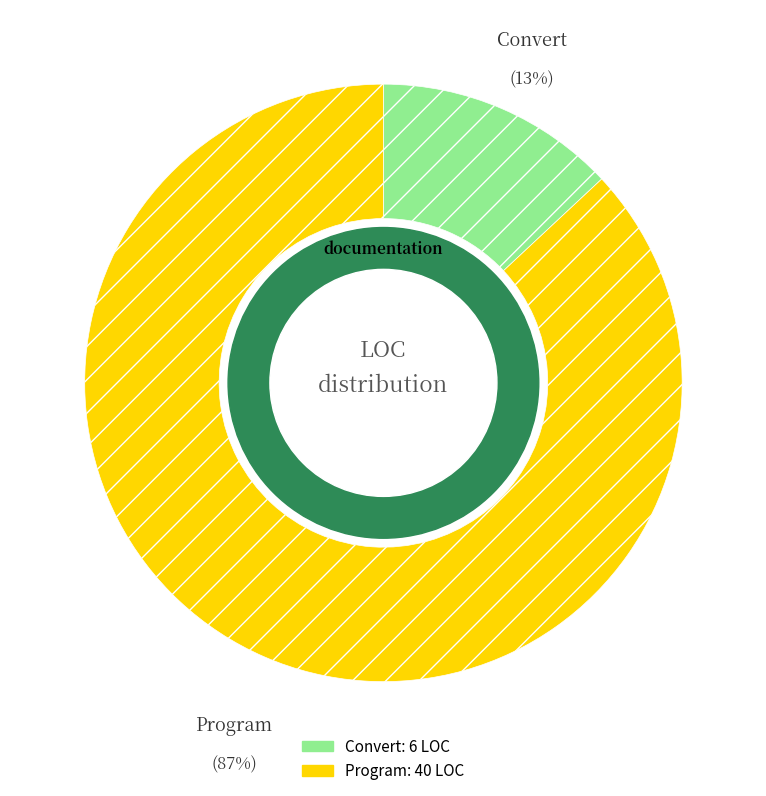

To the nearest percent, what percentage of the pie is Program?

87%